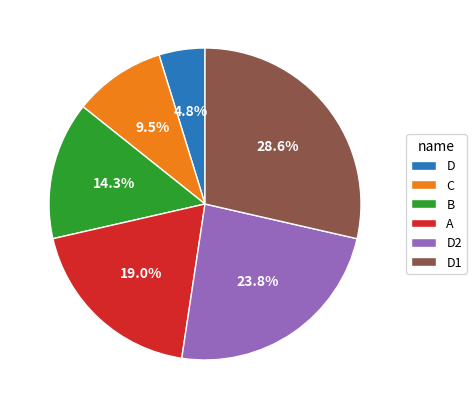

To the nearest percent, what is the average slice percentage?

17%